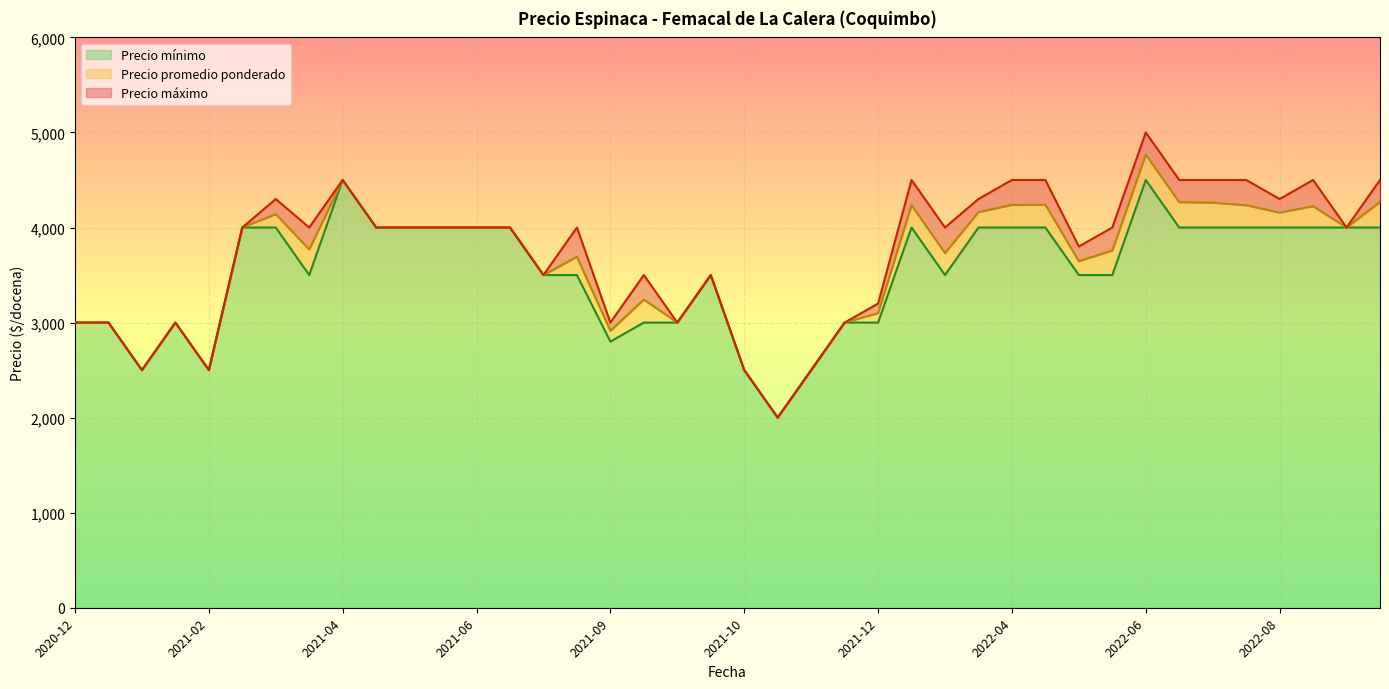

True or false: Precio minimo and Precio maximo cross at least once.

False